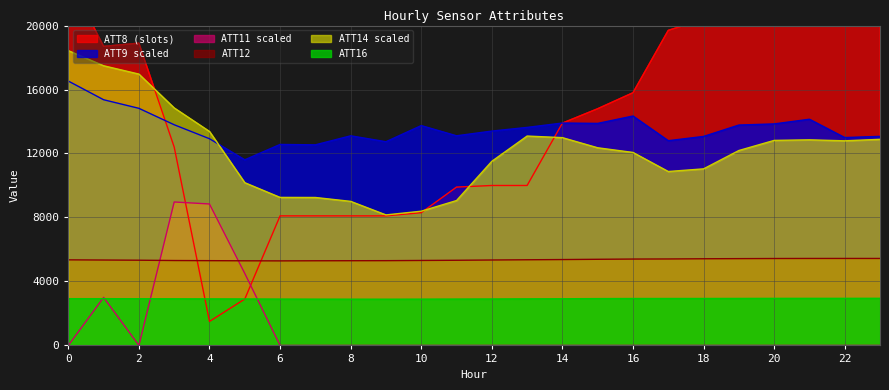

What is the highest value of the ATT12 series?

5438.0